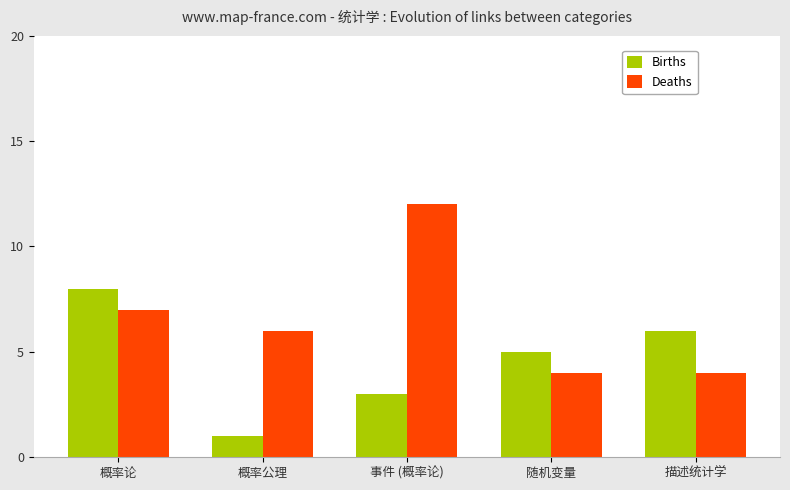

How many distinct data groups are displayed?

2